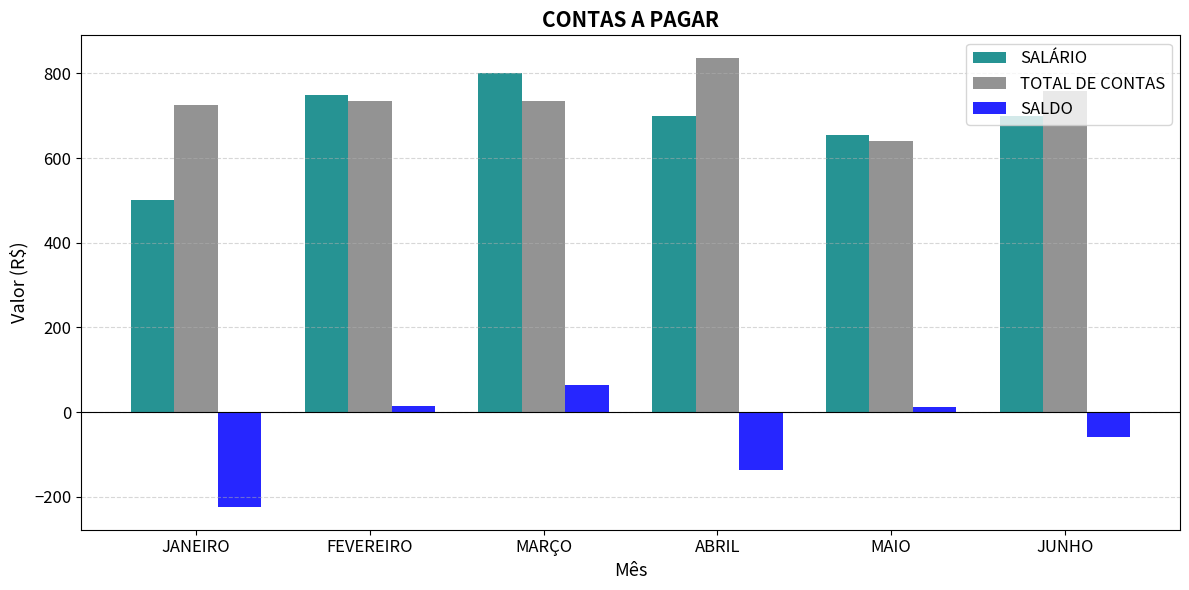

Rank the series by their maximum value, from lowest to highest.

SALDO, SALÁRIO, TOTAL DE CONTAS